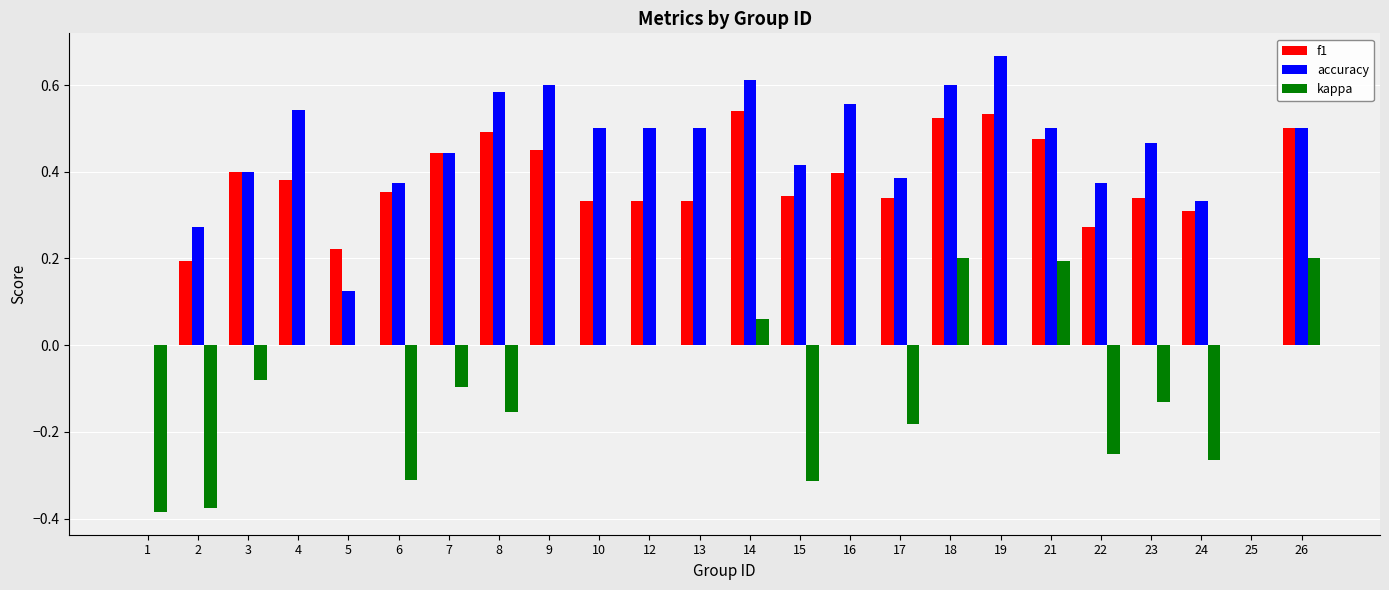

At which label does accuracy reach its peak?

19